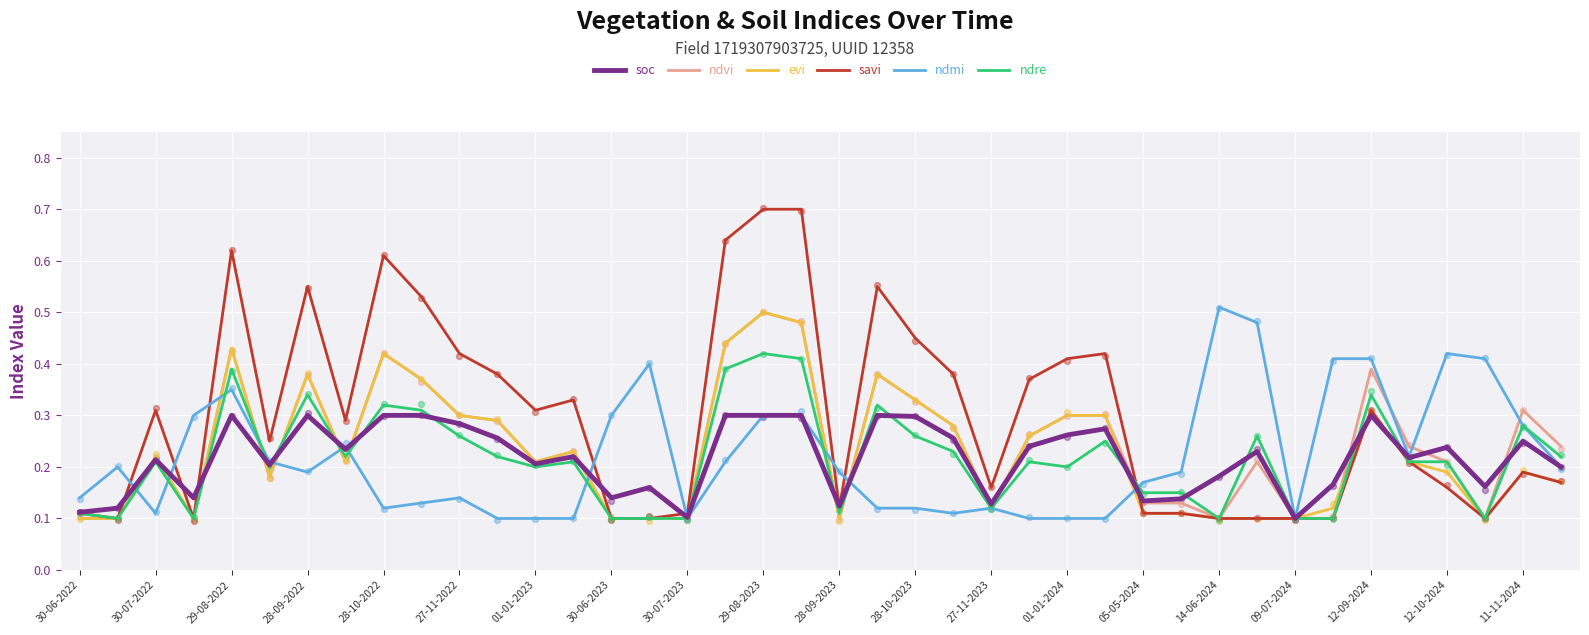

The value of ndvi at 27-11-2022 is 0.3. True or false?

True